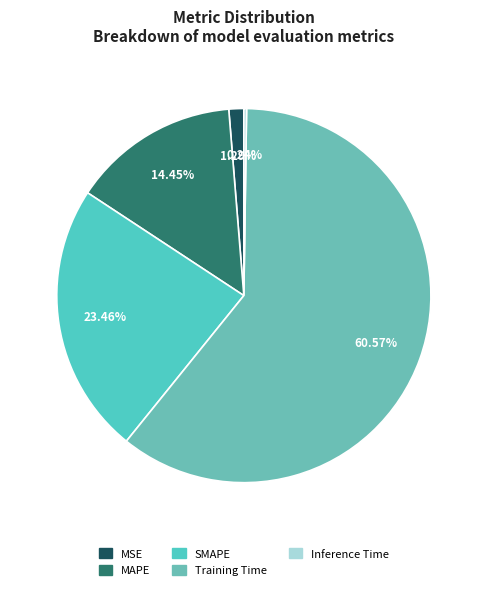

Does MSE represent more than half of the total?

No